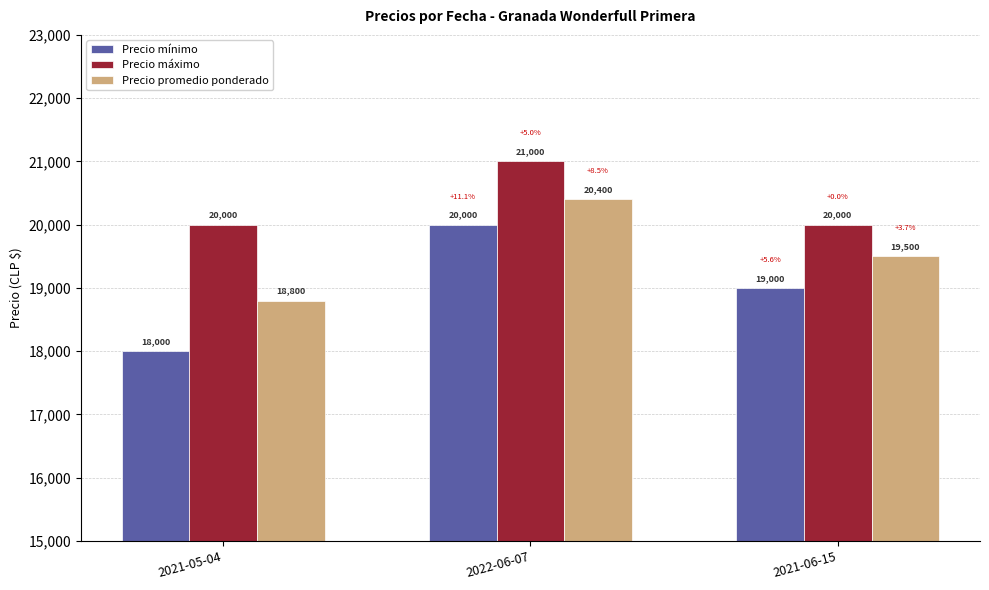

What is the greatest value displayed?

21000